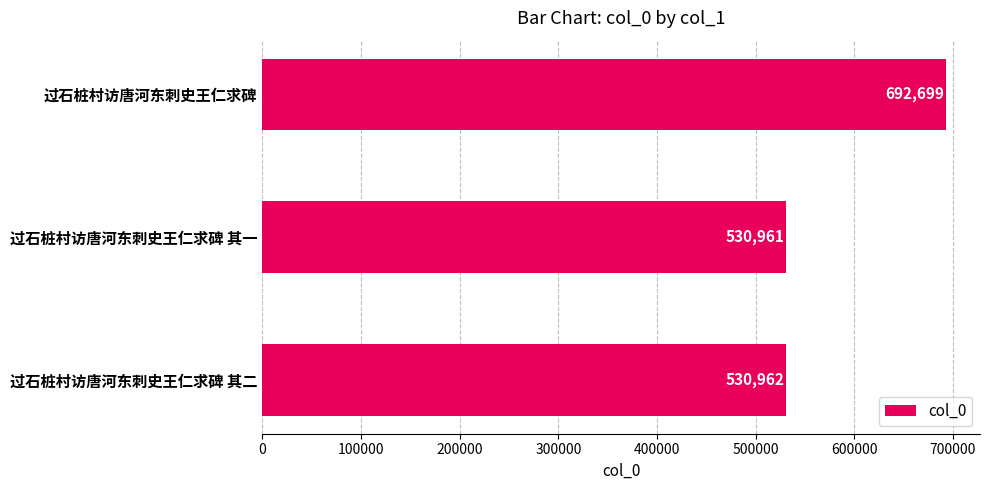

The chart shows a value of 530961 at 过石桩村访唐河东刺史王仁求碑 其一. True or false?

True